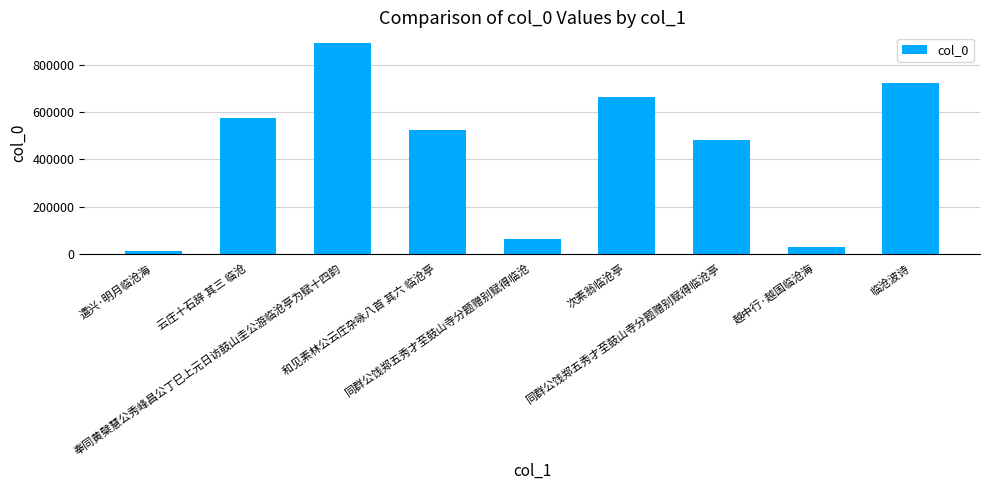

What is the maximum value shown in the chart?

895479